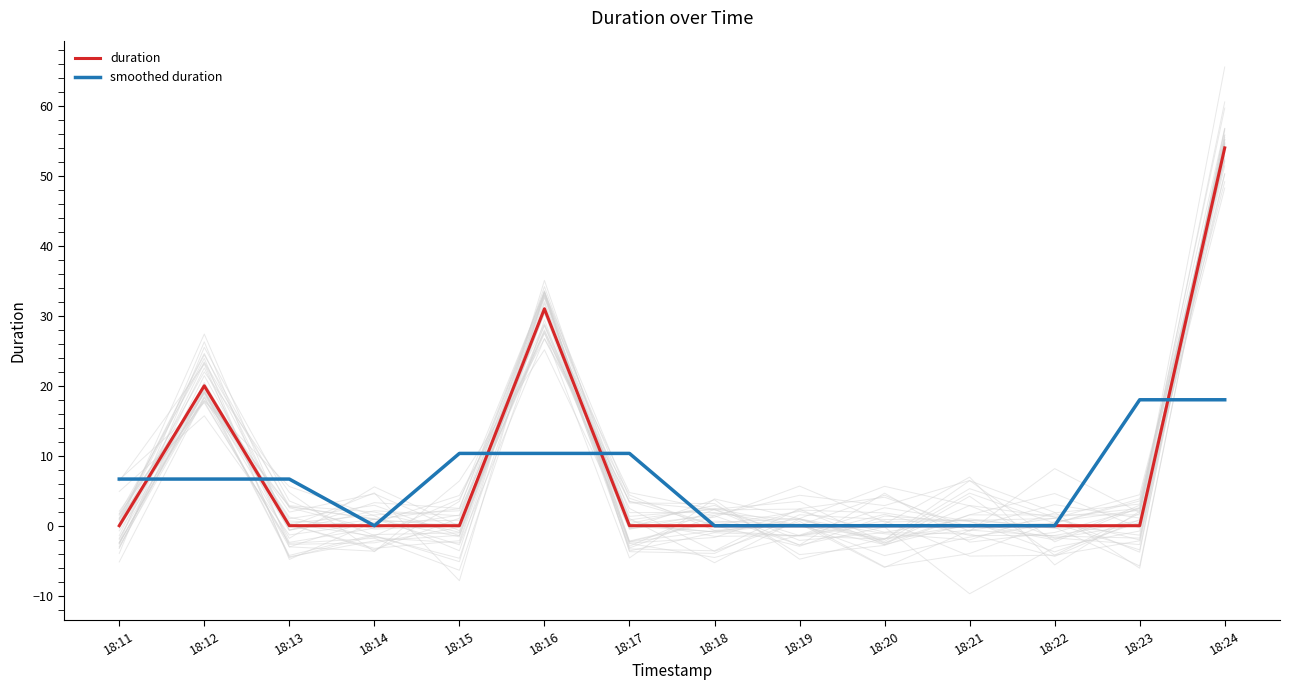

Reading left to right, list all the values displayed in this chart.

duration: 18:11=0.0	18:12=20.0	18:13=0.0	18:14=0.0	18:15=0.0	18:16=31.0	18:17=0.0	18:18=0.0	18:19=0.0	18:20=0.0	18:21=0.0	18:22=0.0	18:23=0.0	18:24=54.0
smoothed duration: 18:11=6.7	18:12=6.7	18:13=6.7	18:14=0.0	18:15=10.3	18:16=10.3	18:17=10.3	18:18=0.0	18:19=0.0	18:20=0.0	18:21=0.0	18:22=0.0	18:23=18.0	18:24=18.0